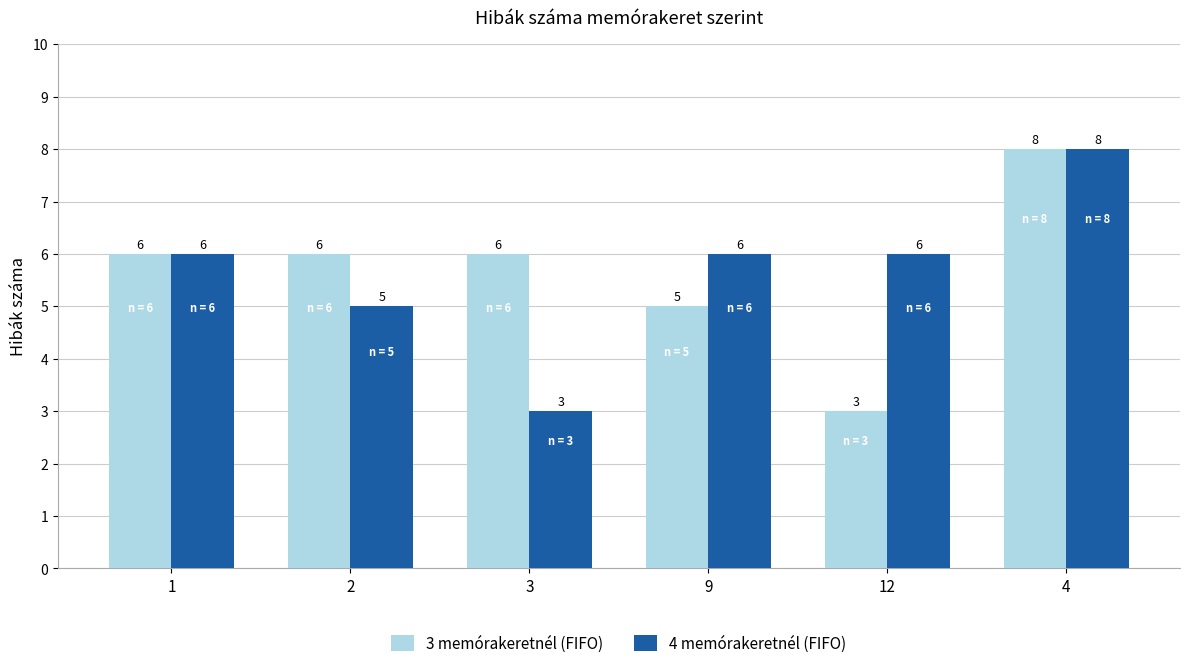

Which series changed the most between 2 and 12?

3 memórakeretnél (FIFO)